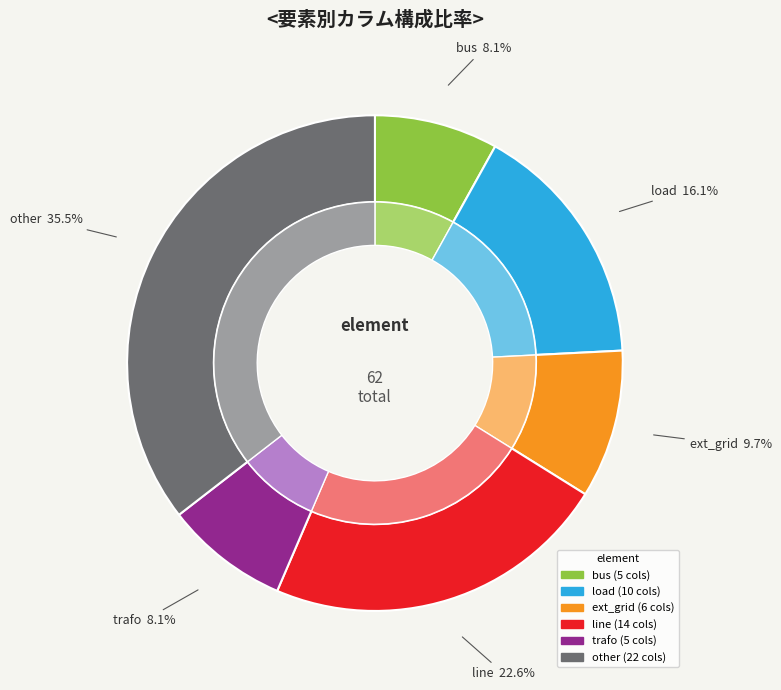

Which slice is the largest?

other